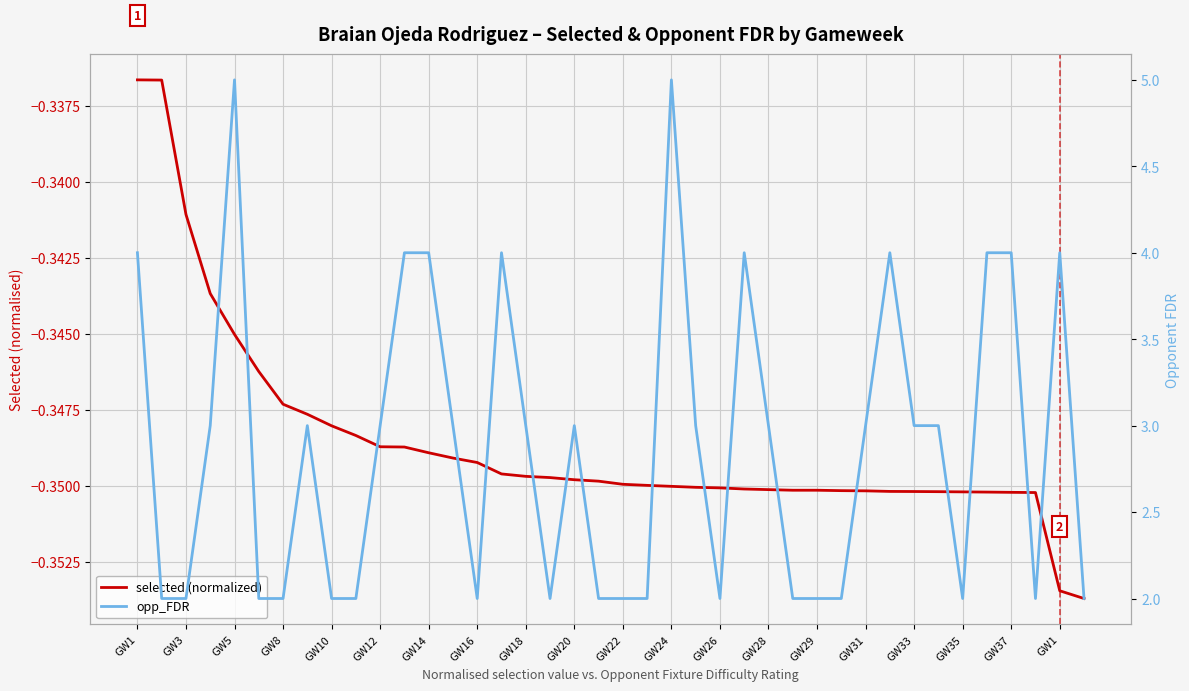

What is the value of the opp_FDR point at the 18th from the left?

2.0